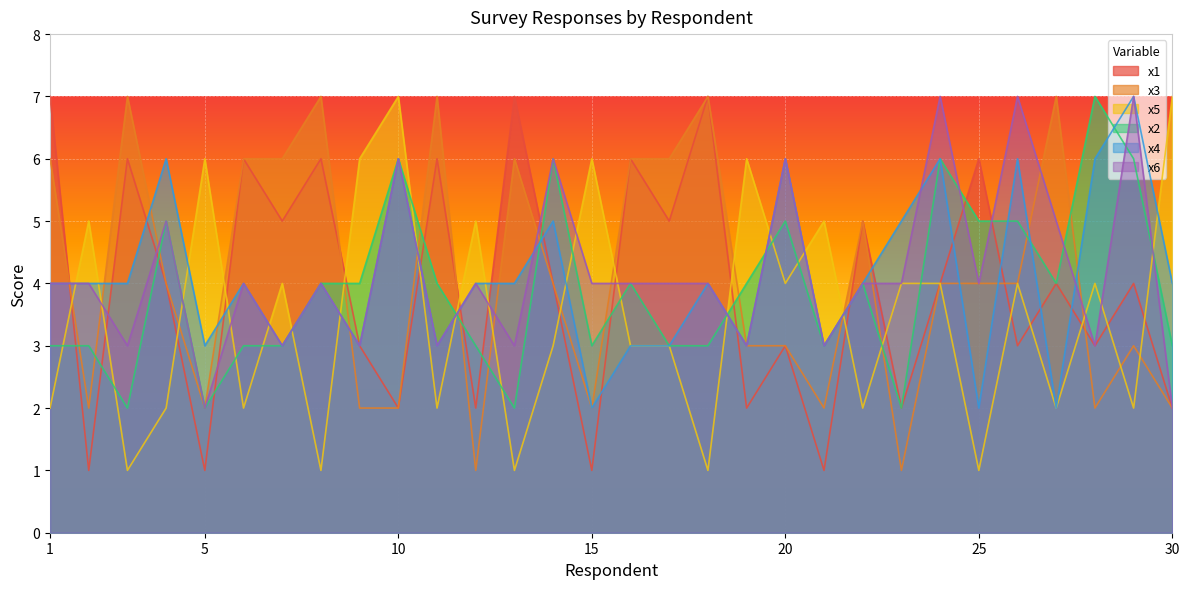

How many lines are shown in the chart?

6